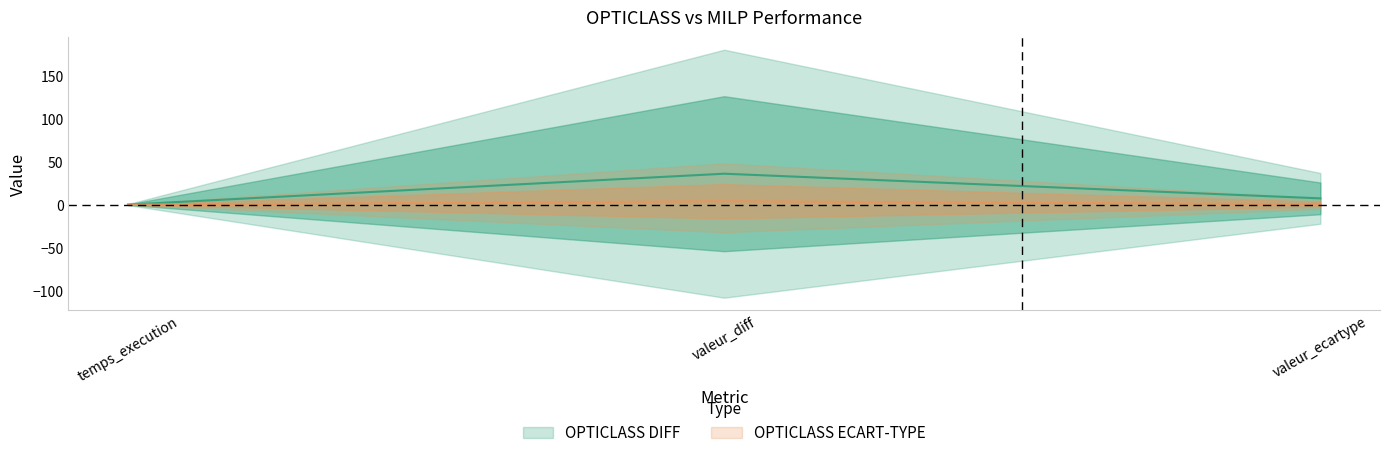

What is the sum of all OPTICLASS DIFF values?

43.5